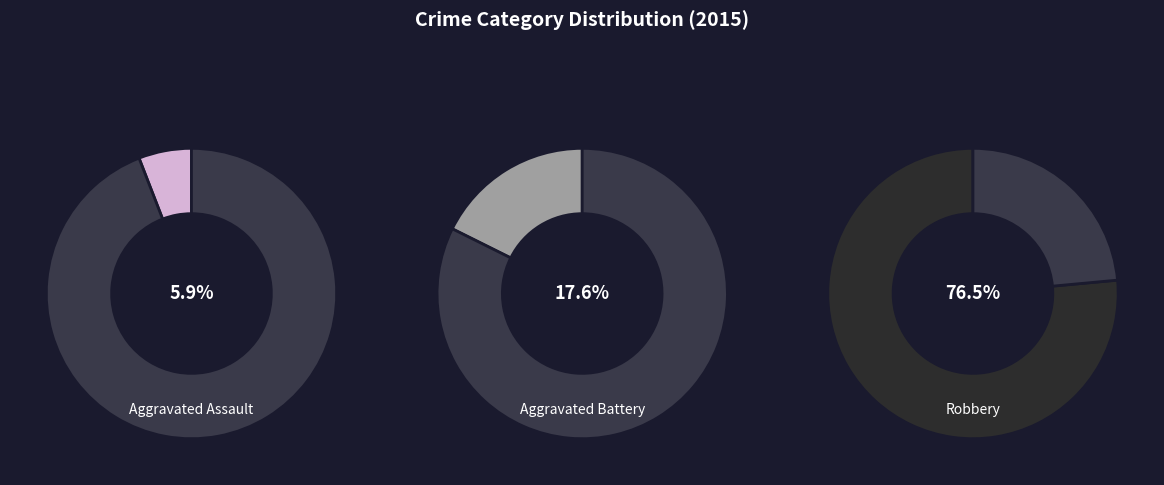

Which category has the biggest portion of the pie?

Robbery